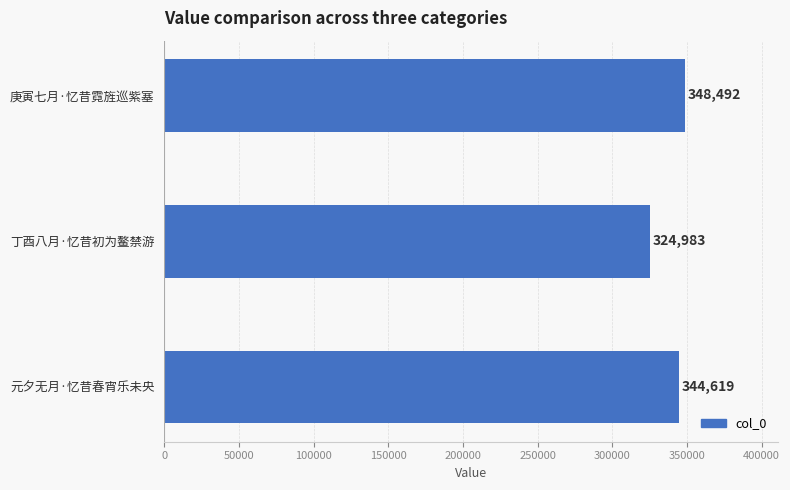

The chart shows a value of 348492 at 庚寅七月·忆昔霓旌巡紫塞. True or false?

True